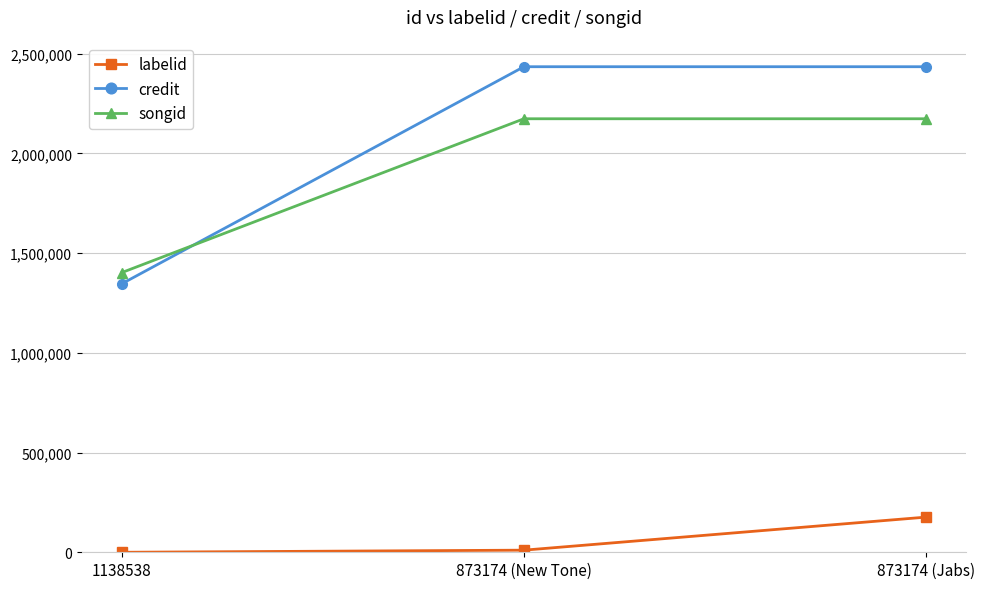

The songid series shows 3198255 at 873174 (Jabs). True or false?

False